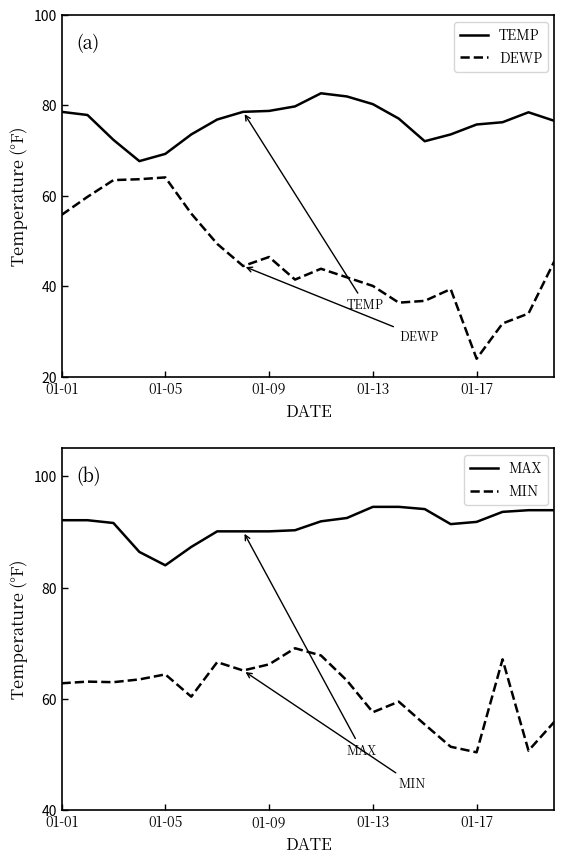

What is the value of the MAX point at the 17th from the left?

91.8